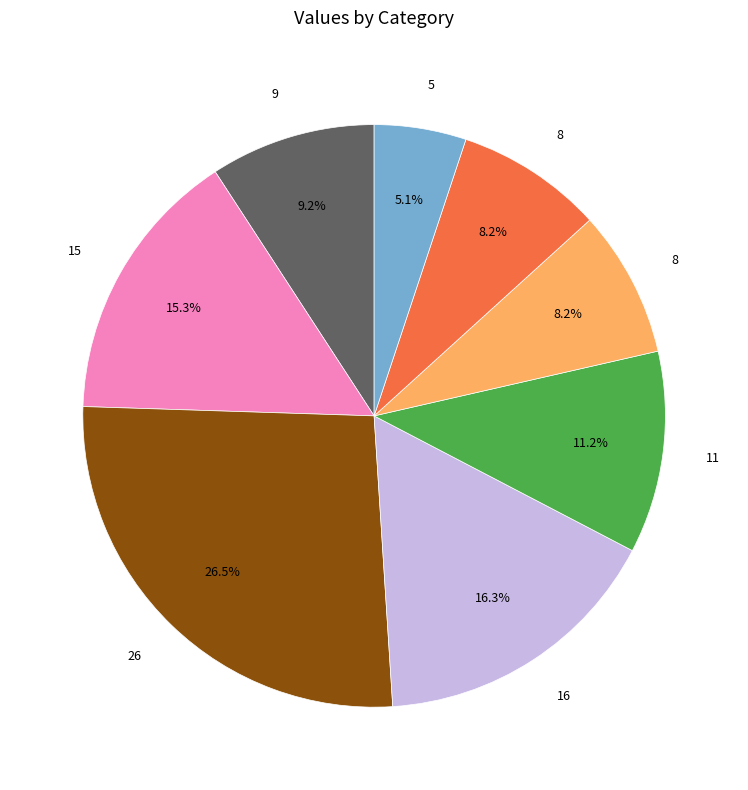

Is there any slice that represents more than half of the pie?

No